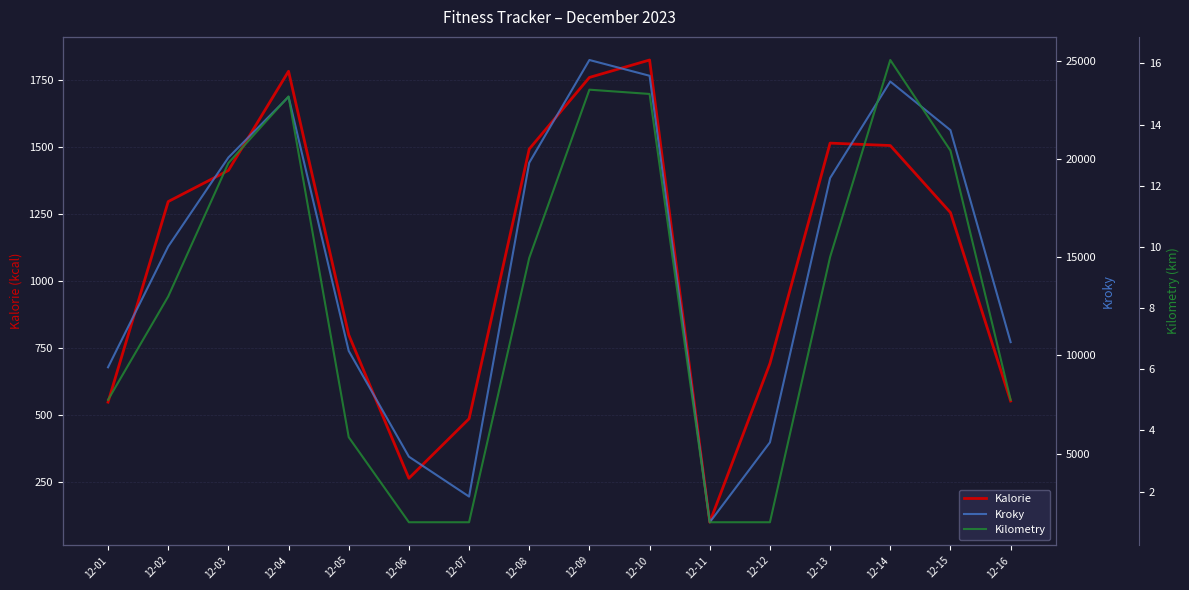

True or false: Kroky and Kilometry intersect in this chart.

False